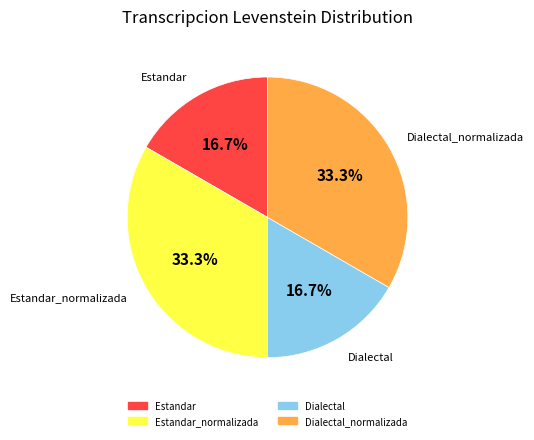

Is there a majority slice in this chart?

No